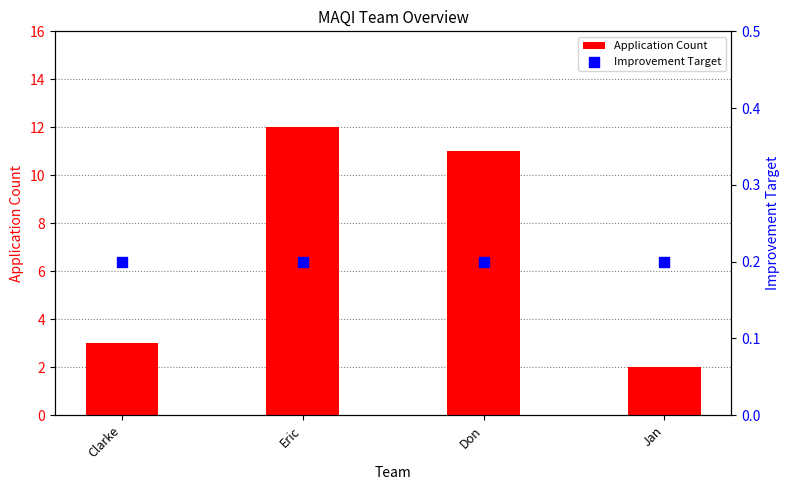

At how many categories does at least one series exceed 11?

1